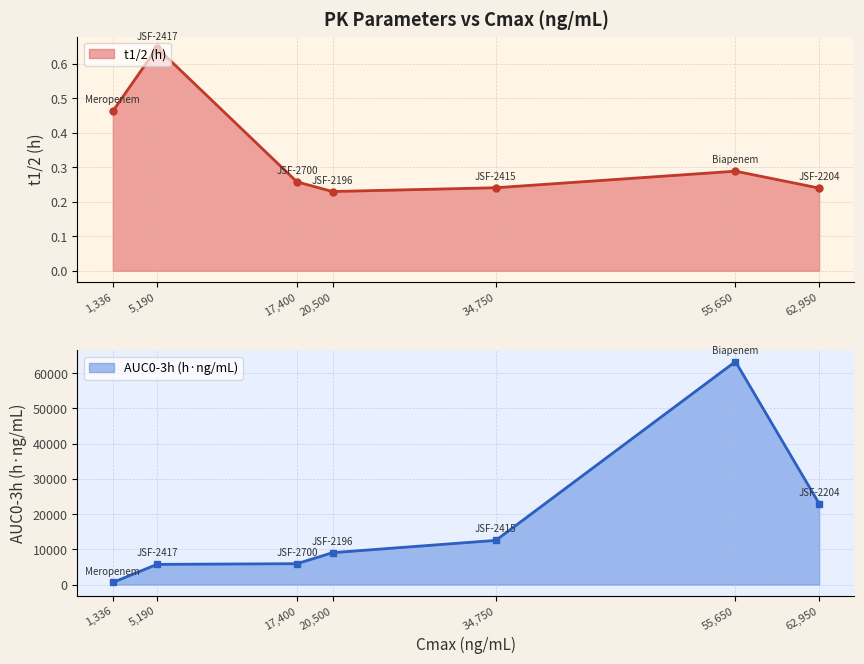

At which label does t1/2 (h) reach its peak?

5,190